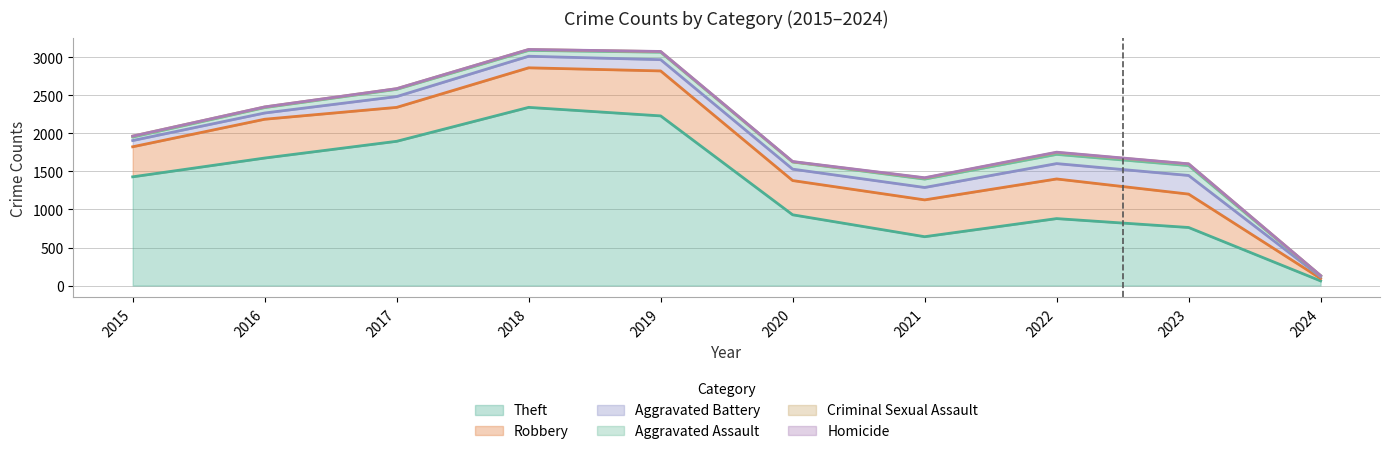

What is the spread (max minus min) of values at 2022?

875